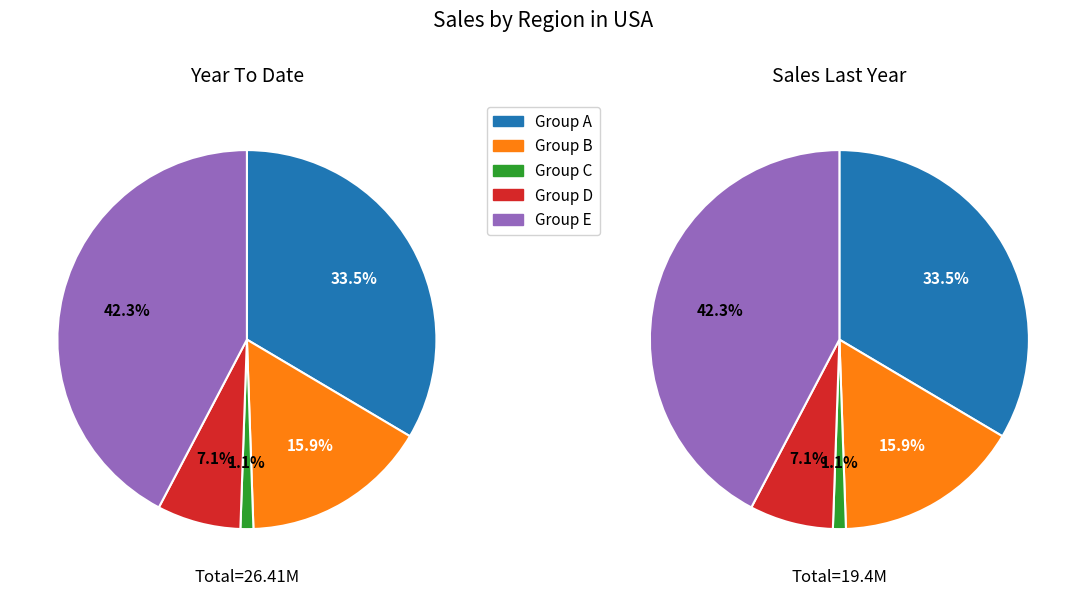

Do 11 and 8 together represent more than half of the pie?

No